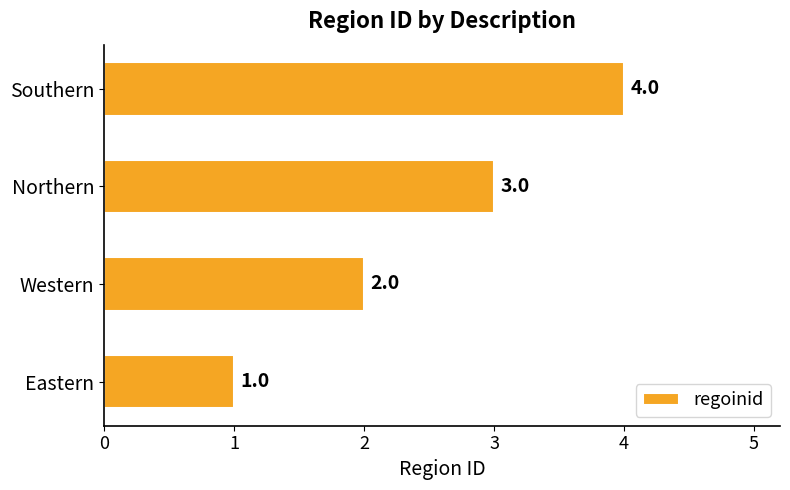

Count the values in the range 2 to 4.

3